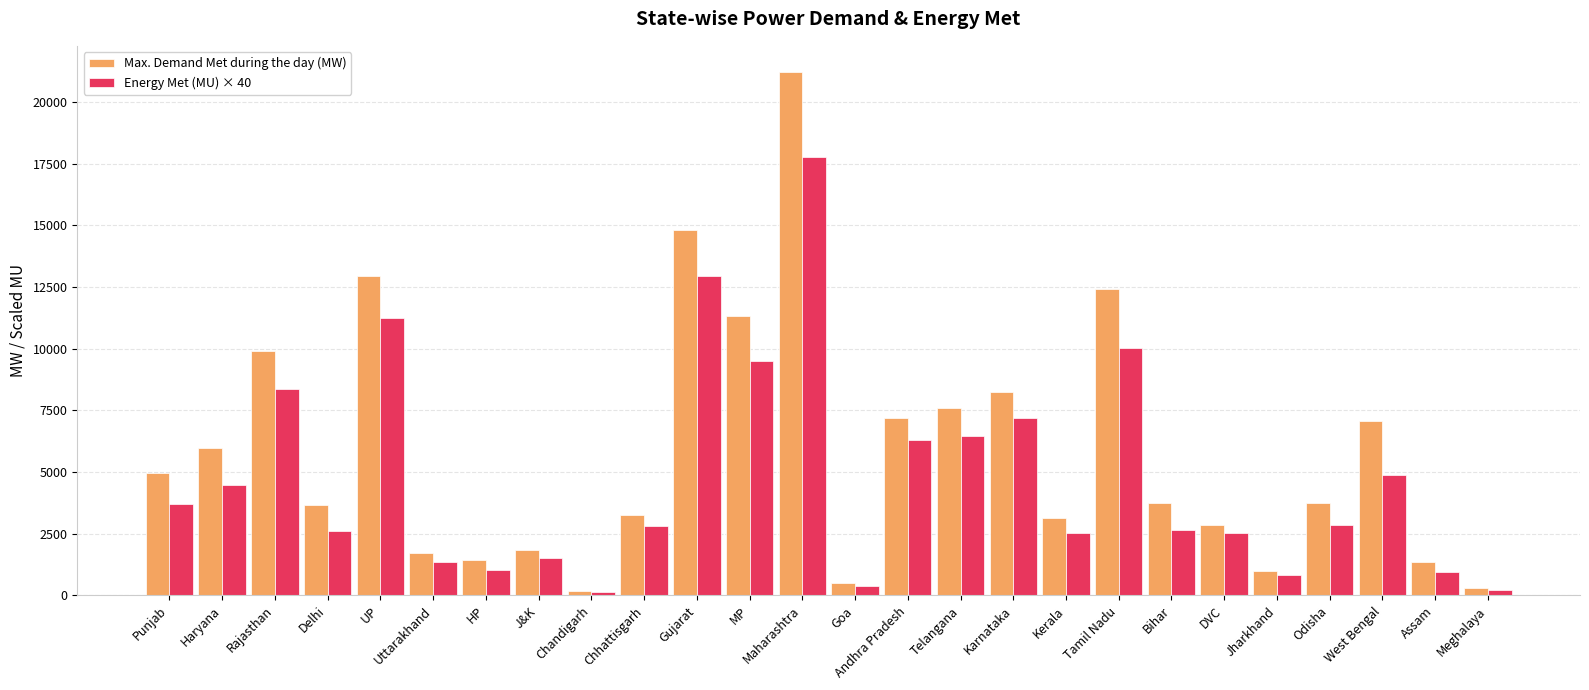

What value does the Max. Demand Met during the day (MW) series have at Telangana, to the nearest 50?

7600